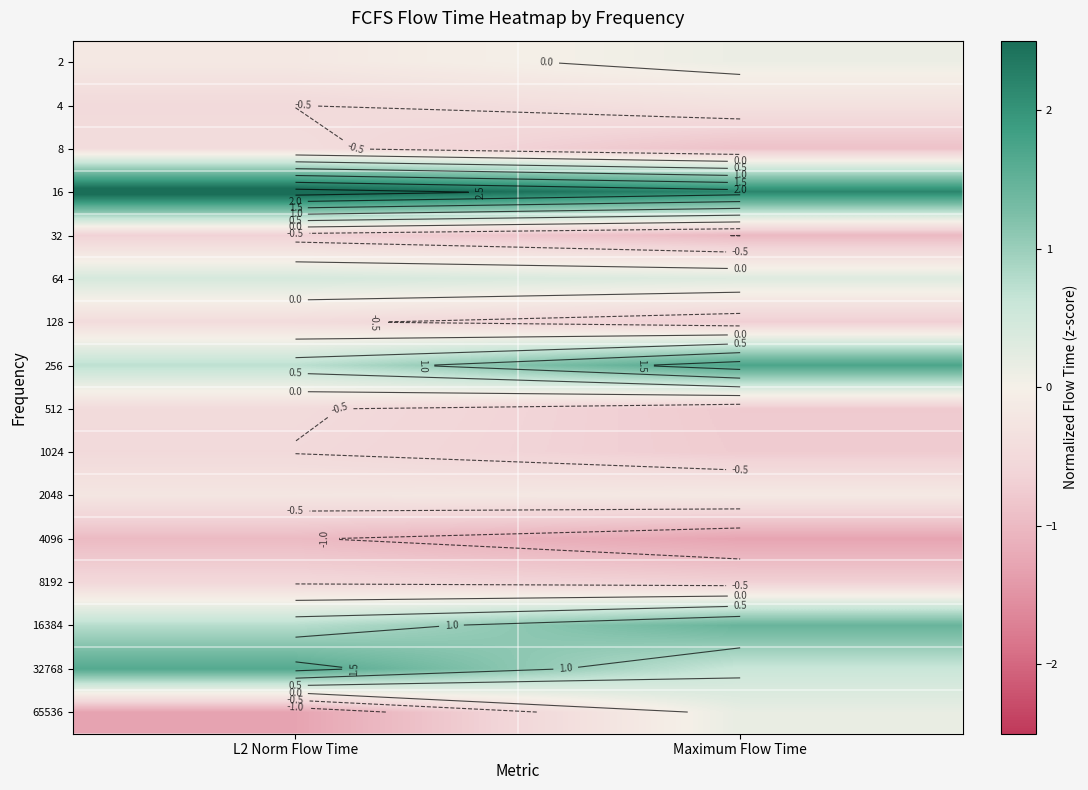

Rank the series by their maximum value, from highest to lowest.

16, 256, 32768, 16384, 64, 65536, 2, 2048, 4, 8, 128, 512, 1024, 8192, 32, 4096